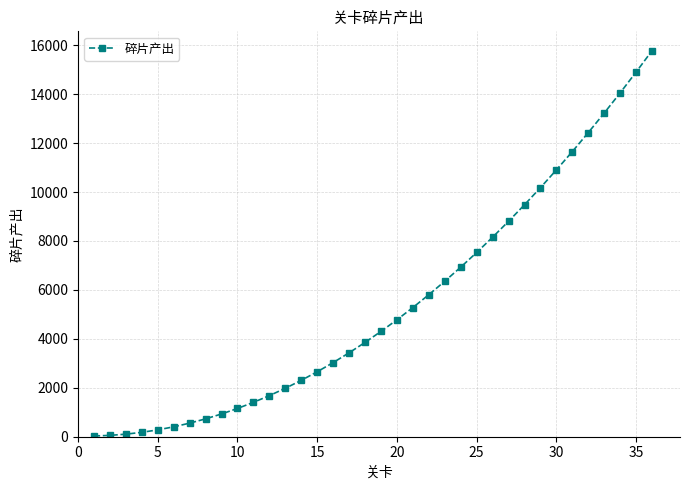

What is the greatest value displayed?

15780